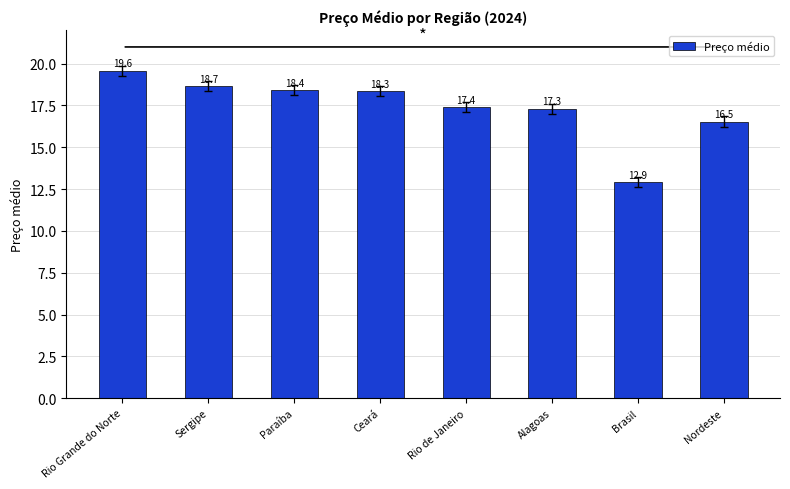

Rank the categories by value from highest to lowest.

Rio Grande do Norte, Sergipe, Paraíba, Ceará, Rio de Janeiro, Alagoas, Nordeste, Brasil